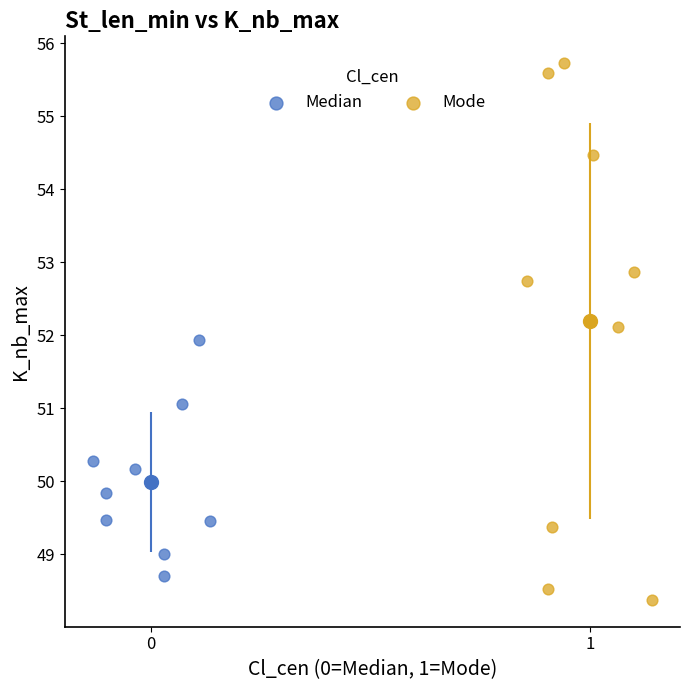

Which series contains the highest Y value?

Mode